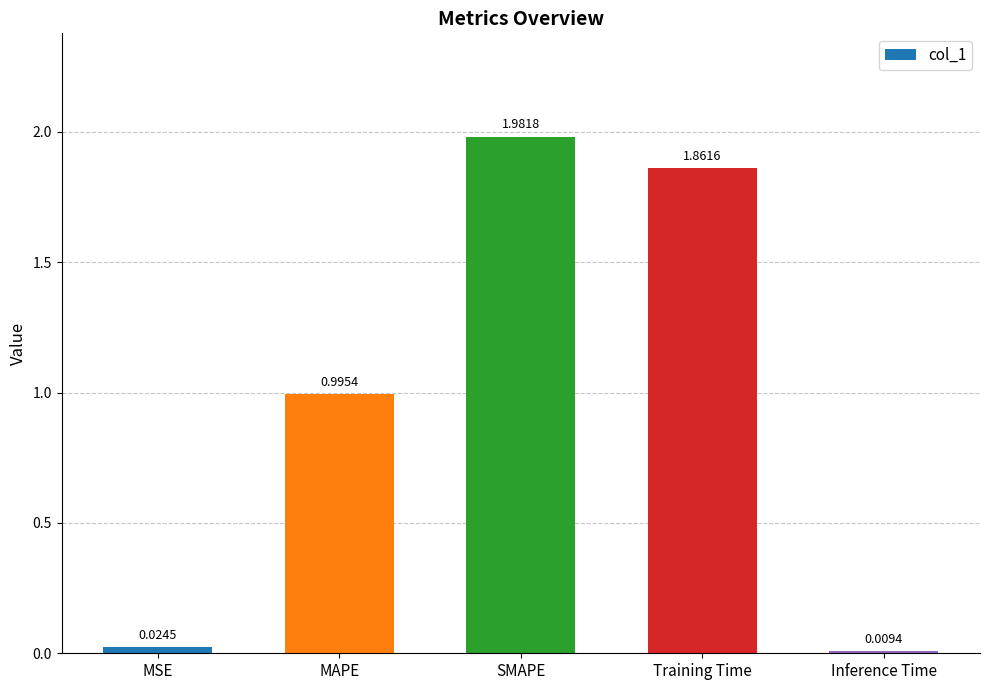

Rank the categories by value from lowest to highest.

Inference Time, MSE, MAPE, Training Time, SMAPE